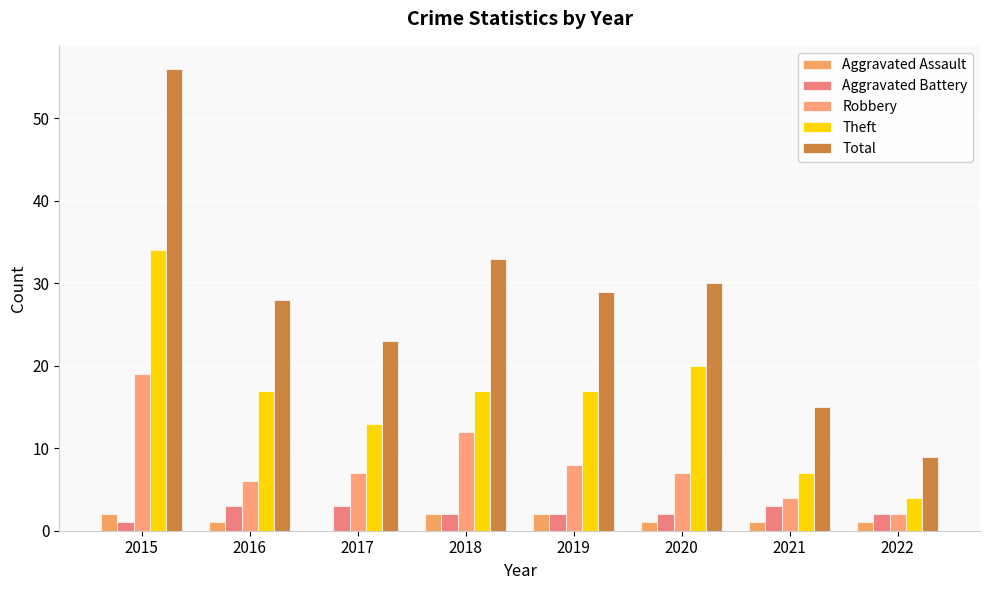

Read the Aggravated Battery value at 2017.

3